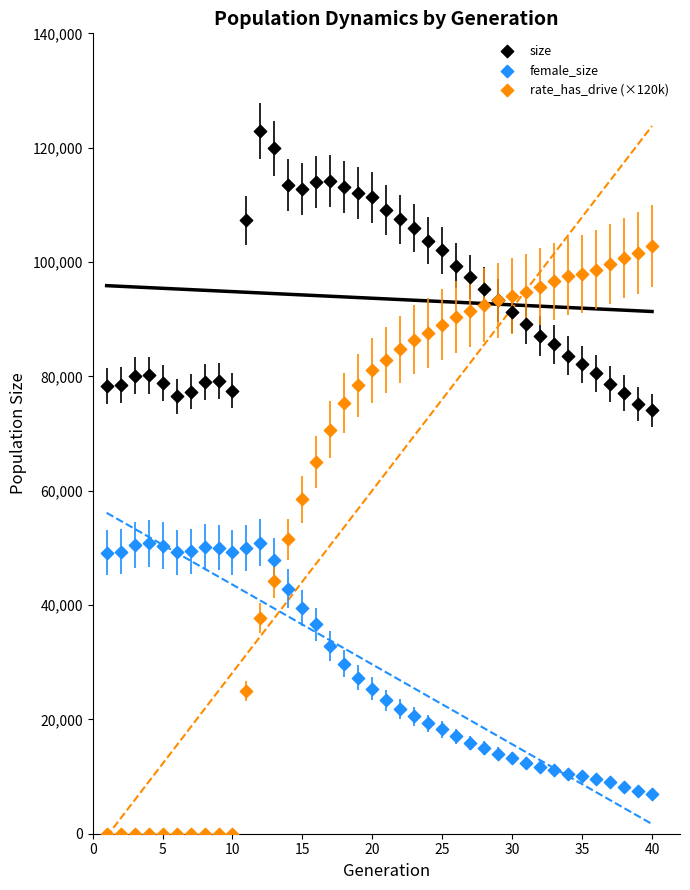

Which series contains the highest Y value?

size